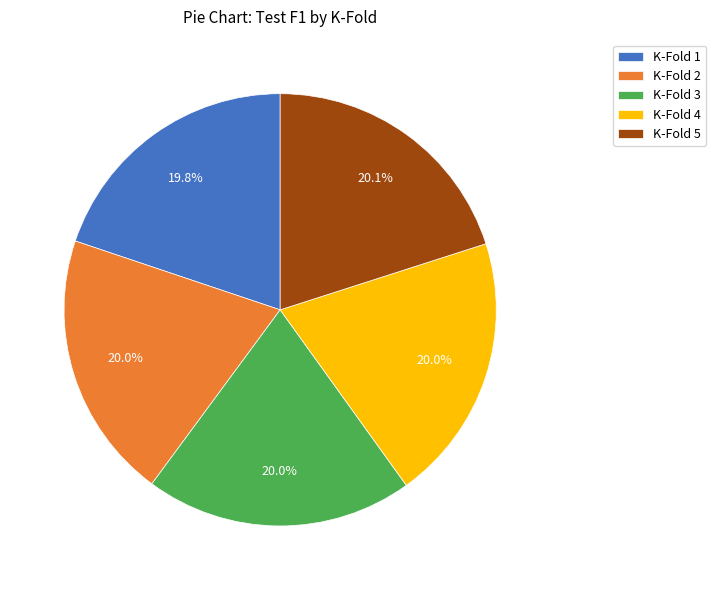

To the nearest percent, what percentage of the pie is K-Fold 4?

20%